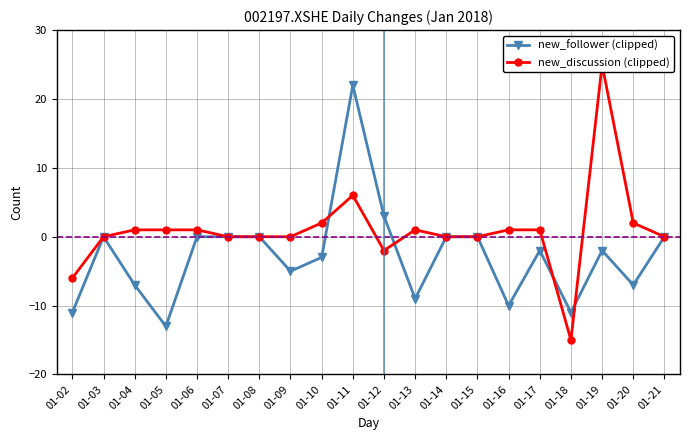

Reading right to left, extract all data points from this chart.

new_follower (clipped): 0	-7	-2	-11	-2	-10	0	0	-9	3	22	-3	-5	0	0	0	-13	-7	0	-11
new_discussion (clipped): 0	2	25	-15	1	1	0	0	1	-2	6	2	0	0	0	1	1	1	0	-6